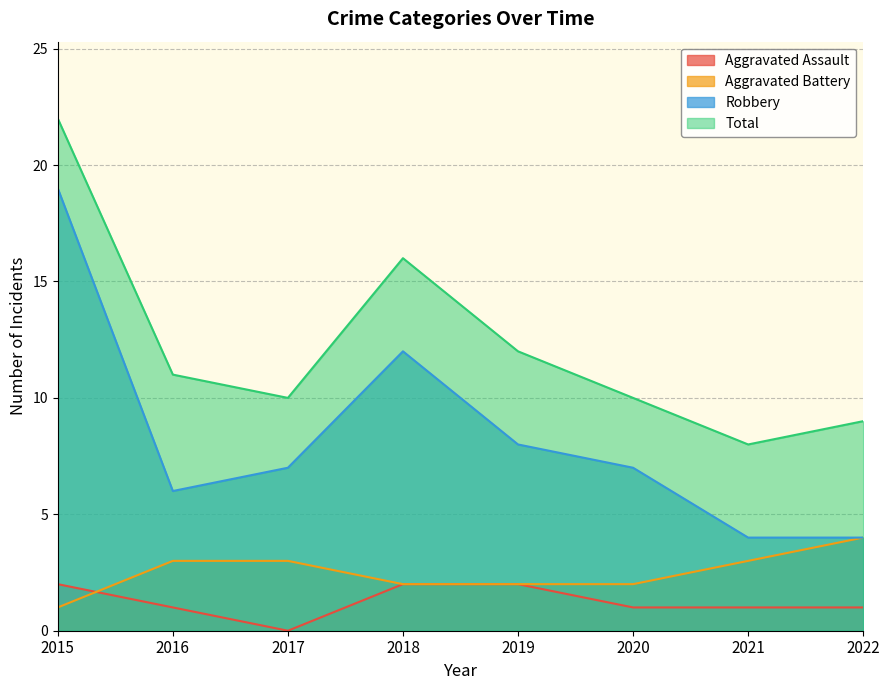

At which label does Aggravated Battery first exceed 3?

2022